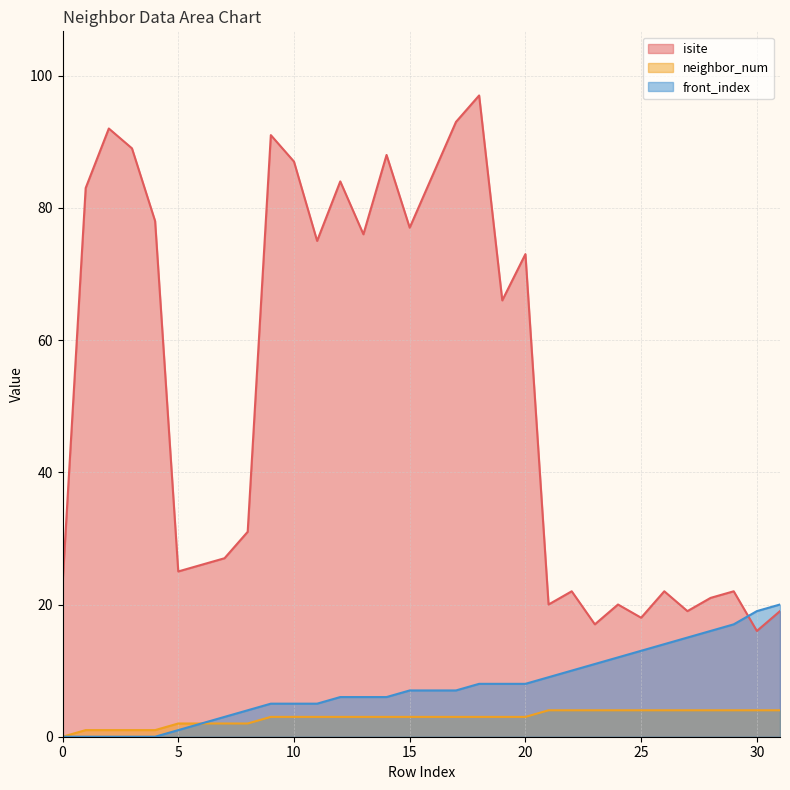

At which category is the sum across all series the highest?

18